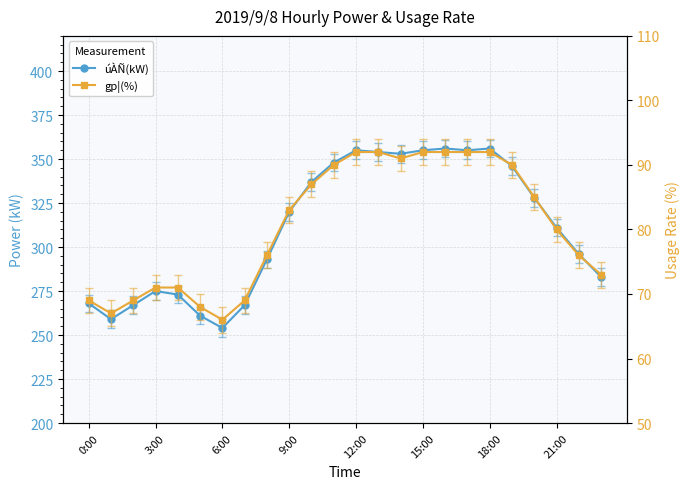

What is the average value of the gp¦(%) series?

81